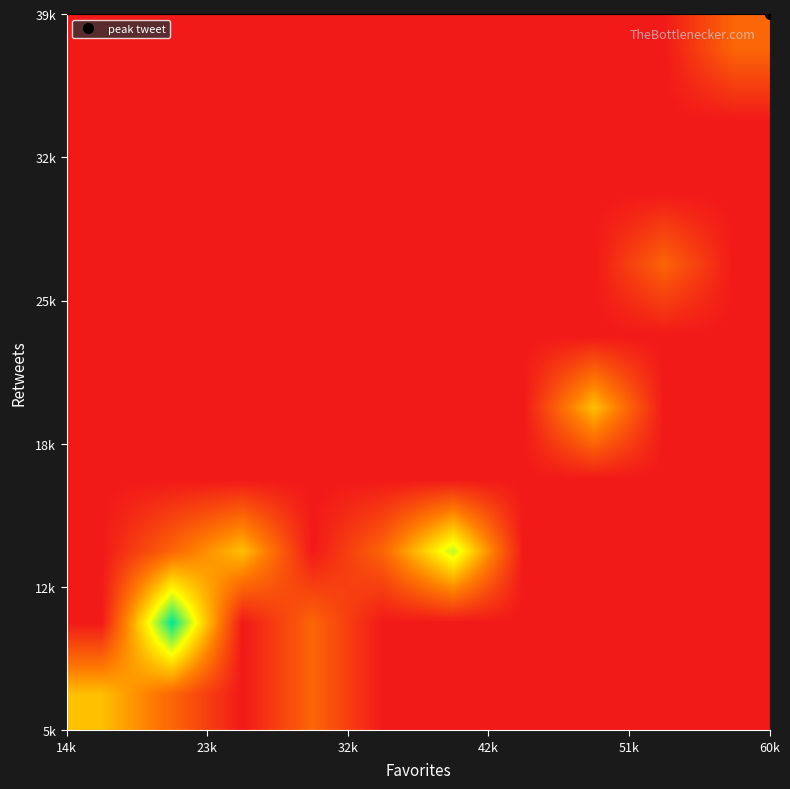

How many distinct data groups are displayed?

10